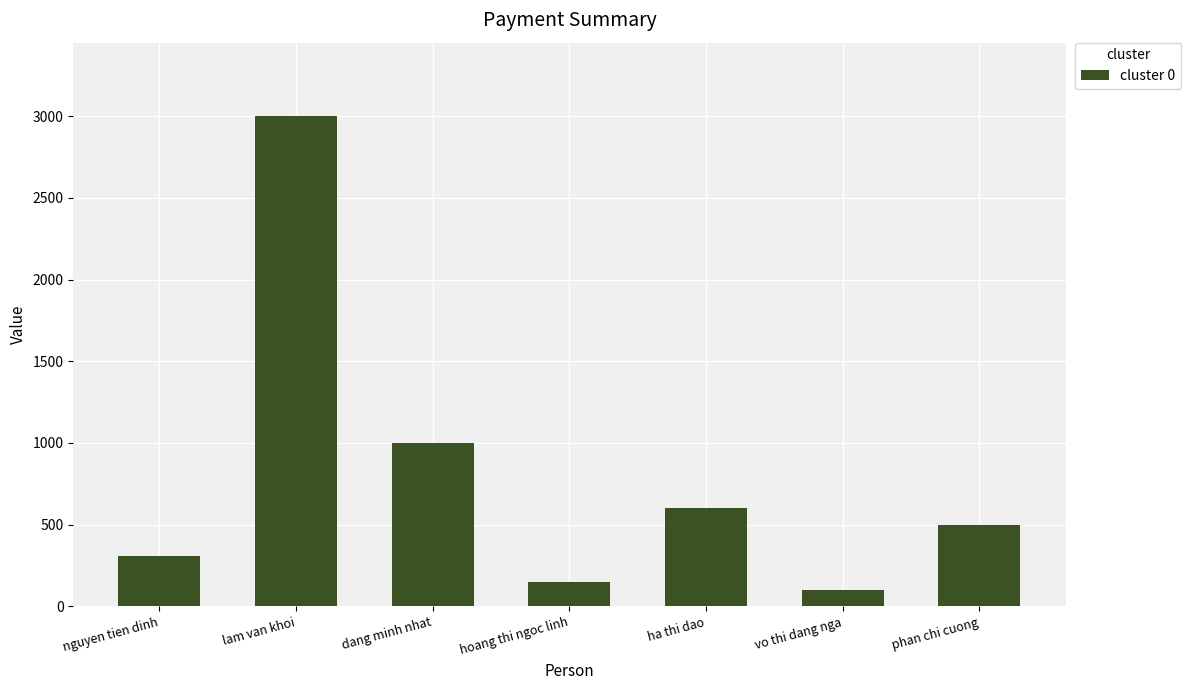

At which label is the value closest to 1550?

dang minh nhat